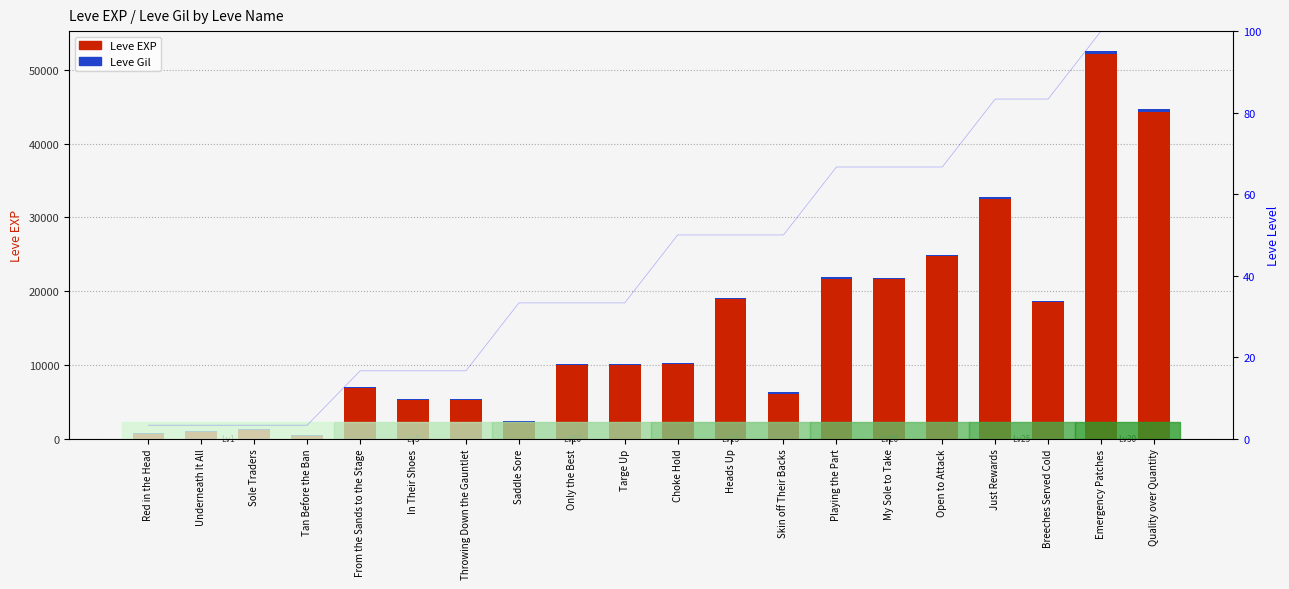

Is it true that Leve EXP equals 1878 at Sole Traders?

False